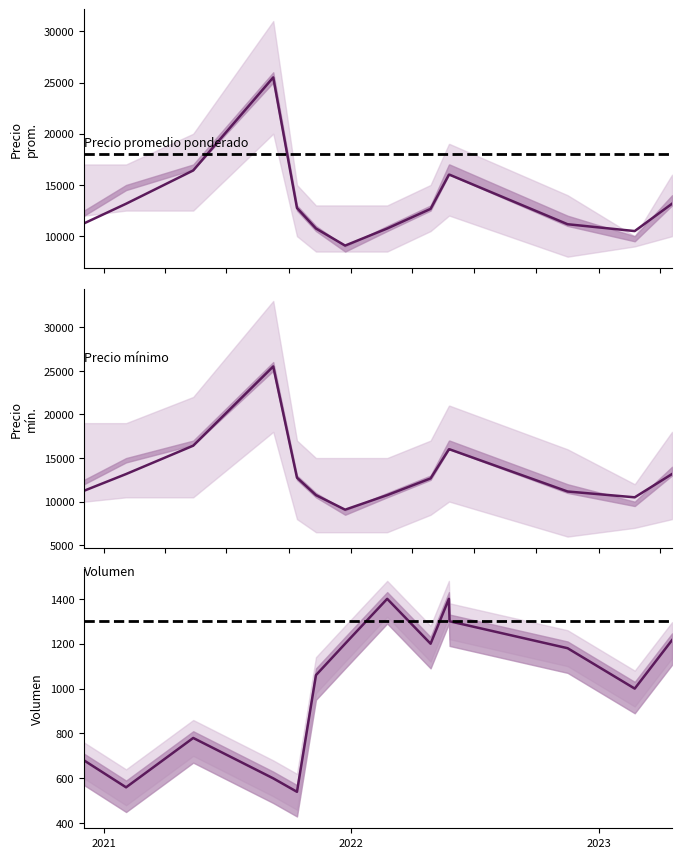

True or false: Precio promedio ponderado has more than 0 points higher than both neighbors.

True